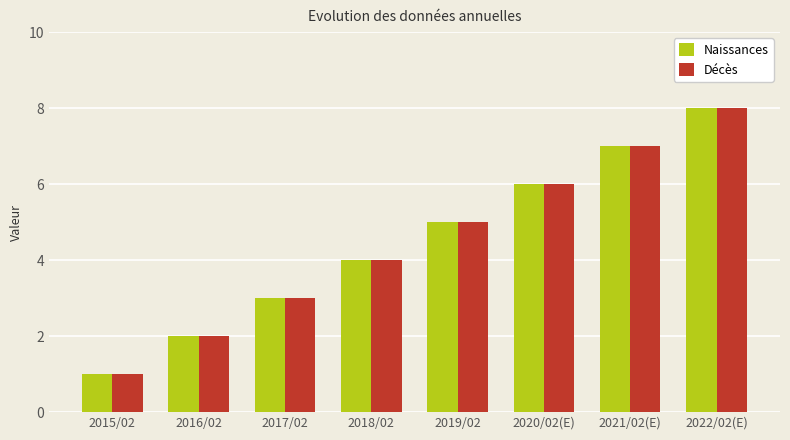

How many values in the Naissances series are below 5?

4